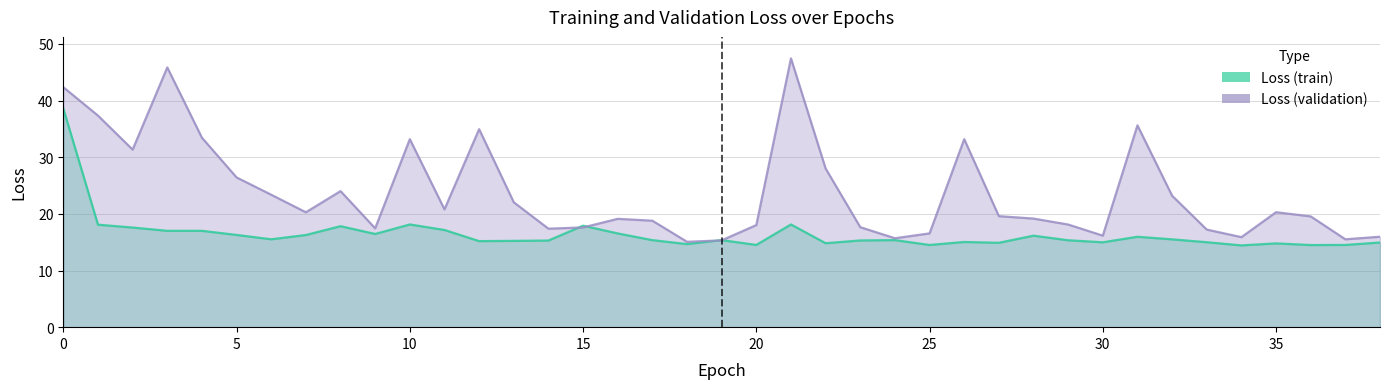

Rank the series by their average value, from lowest to highest.

loss, val_loss